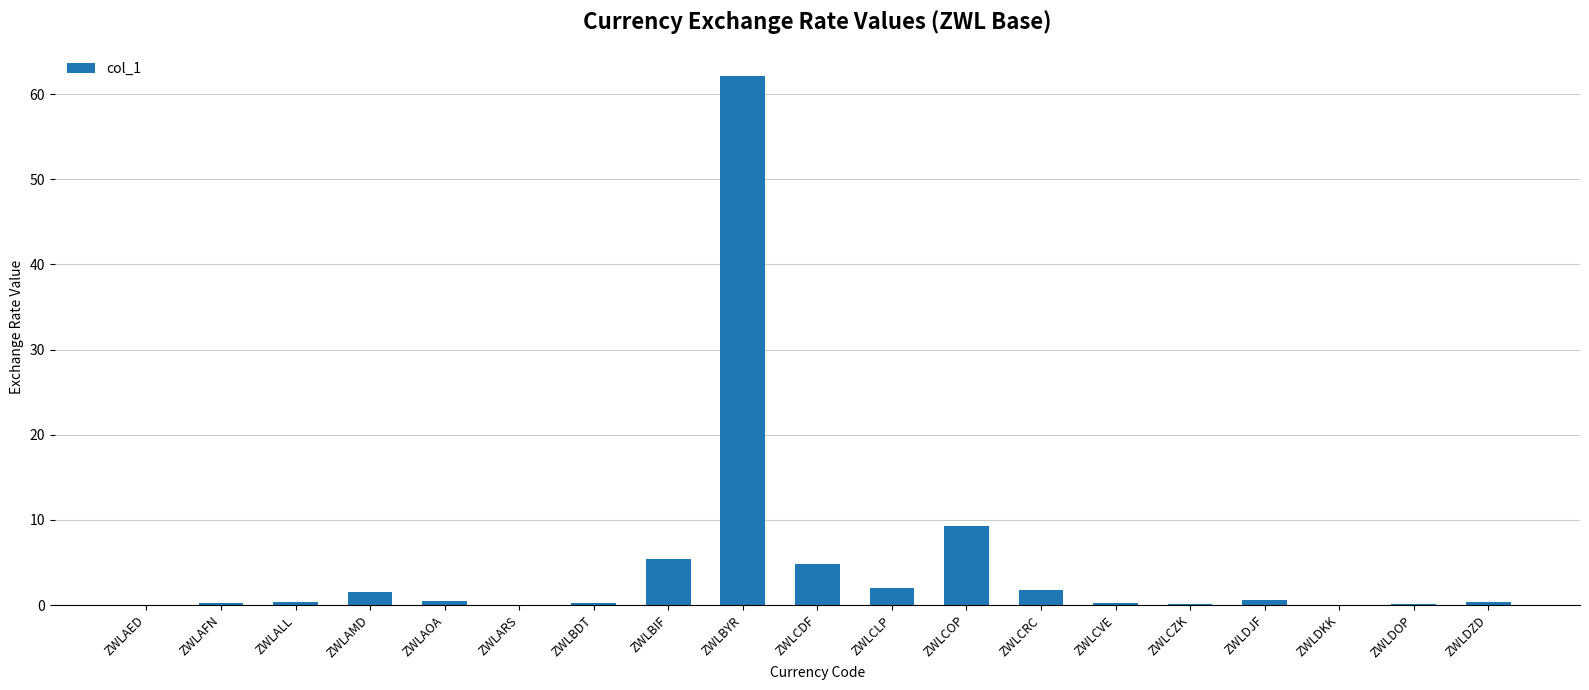

Is it true that the value at ZWLBIF is 1.5?

False